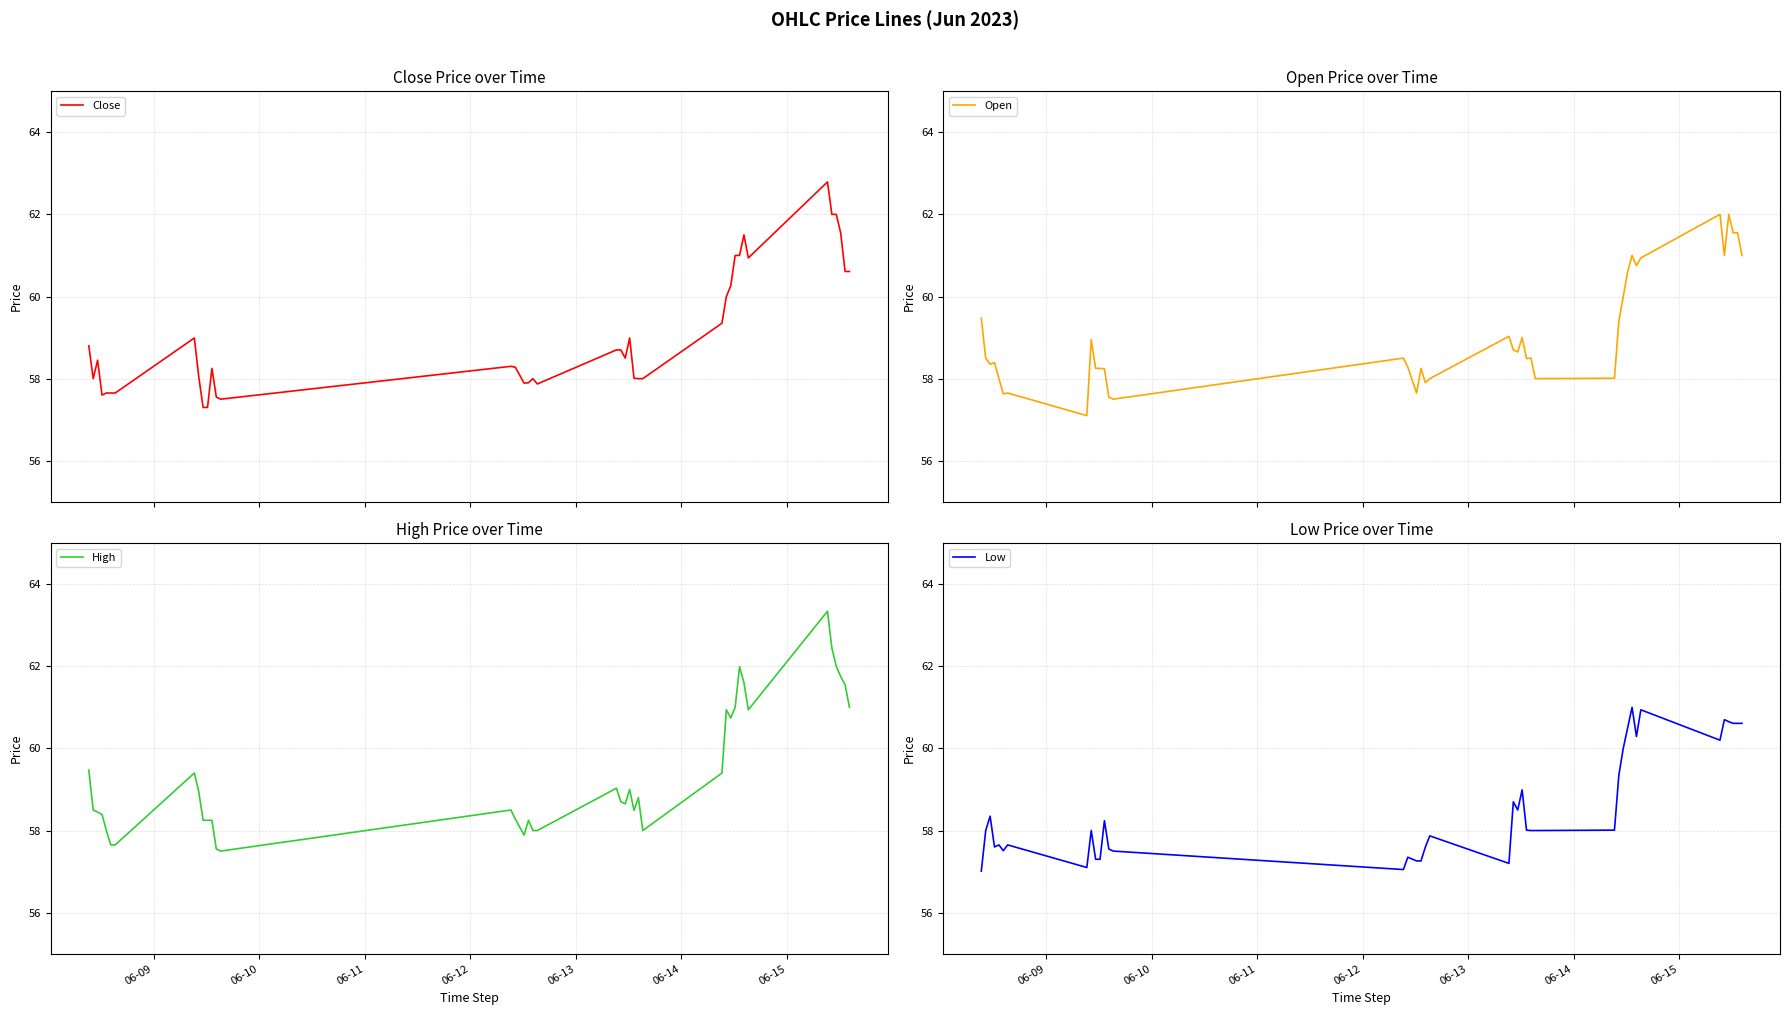

Which series has the largest total across all categories?

High